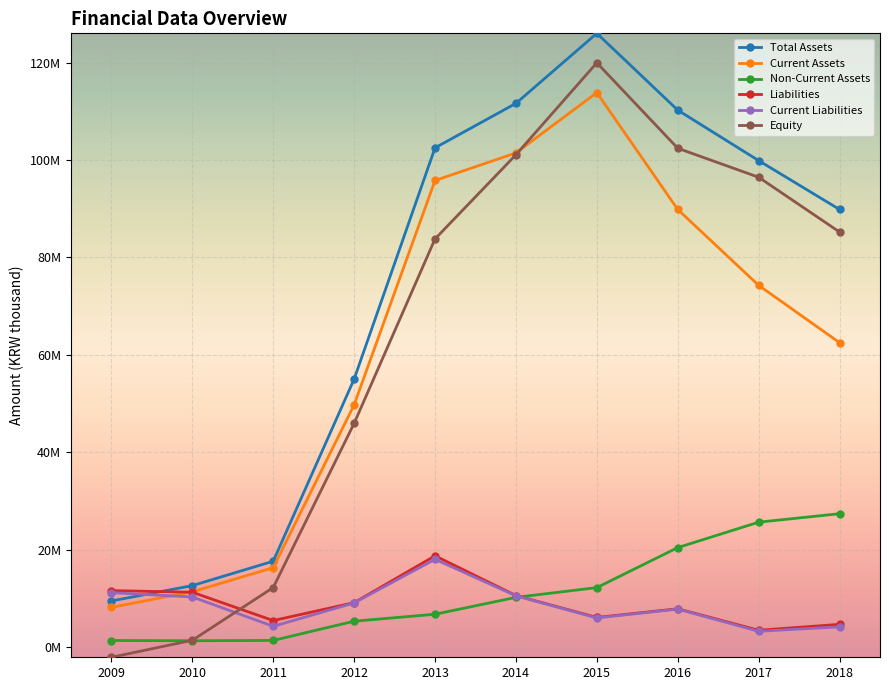

Where is the first local maximum for Liabilities?

2013